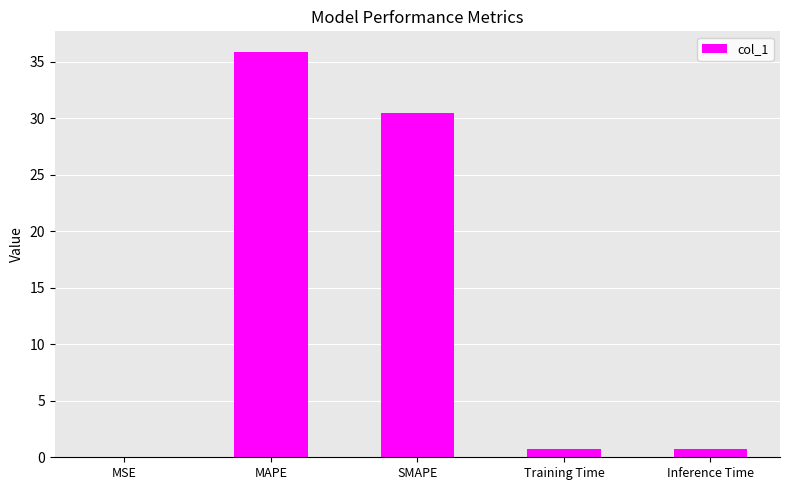

The chart shows a value of 35.9 at MAPE. True or false?

True